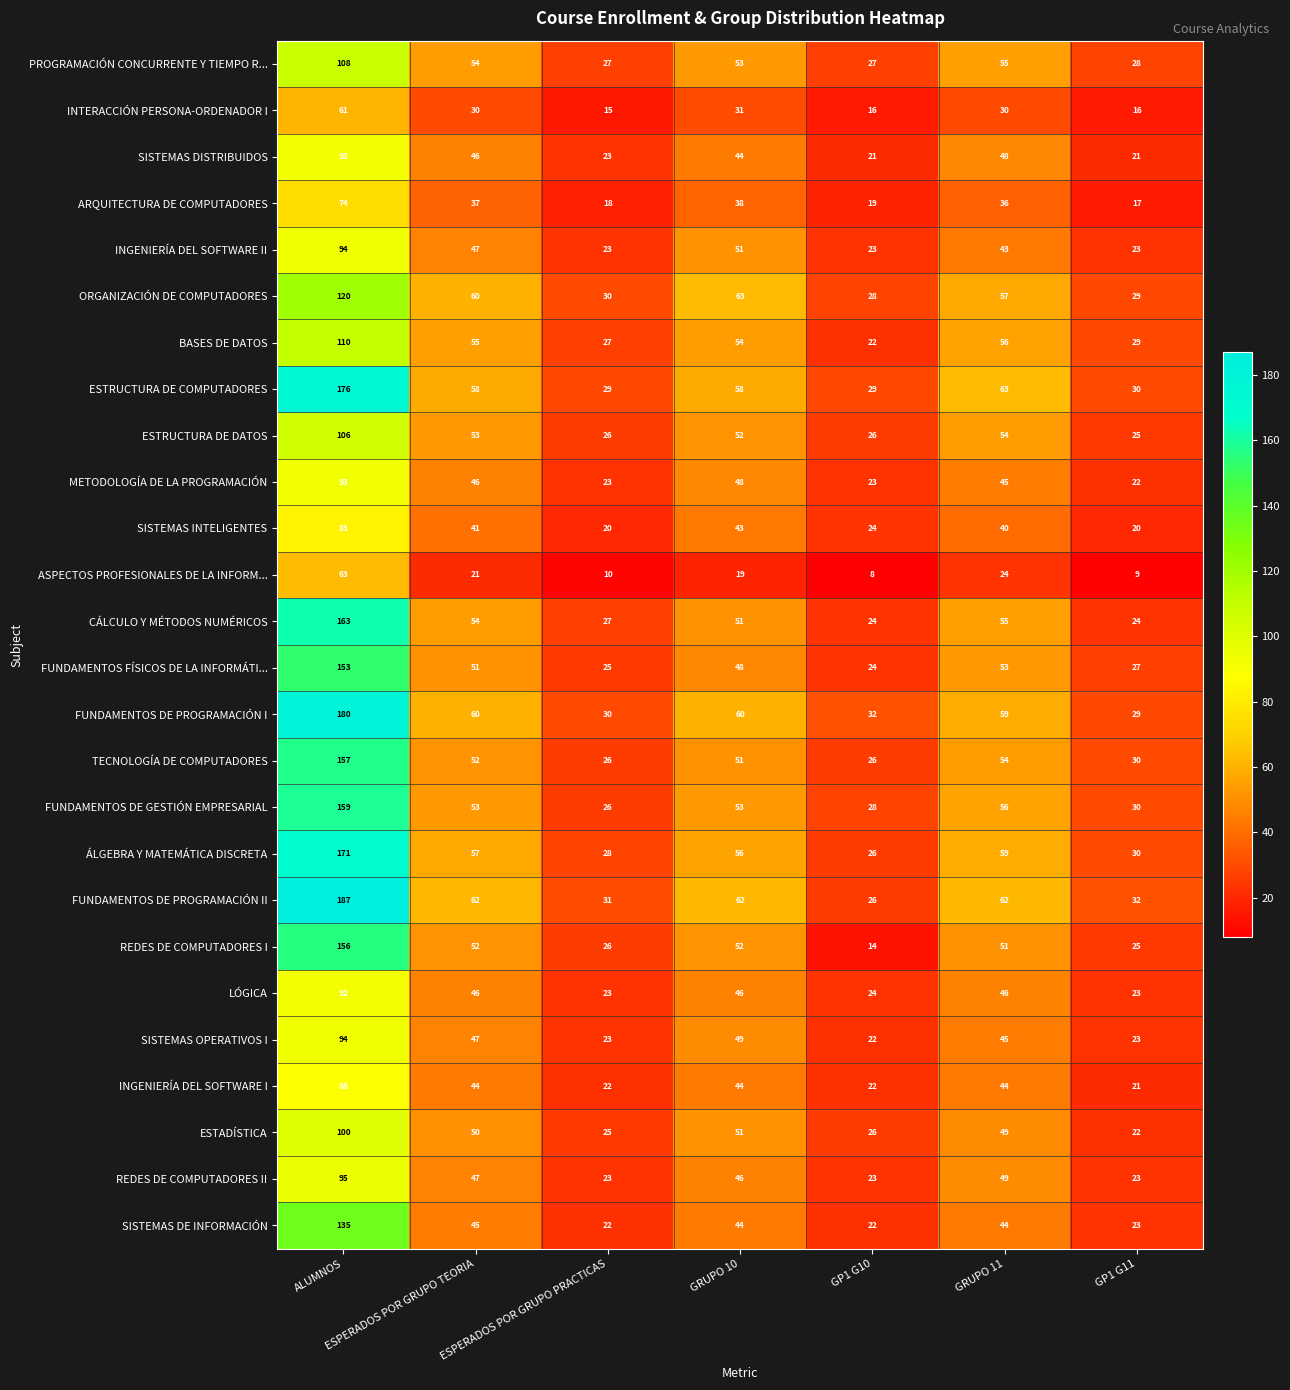

What value does the REDES DE COMPUTADORES II series have at GP1 G10, to the nearest 10?

20